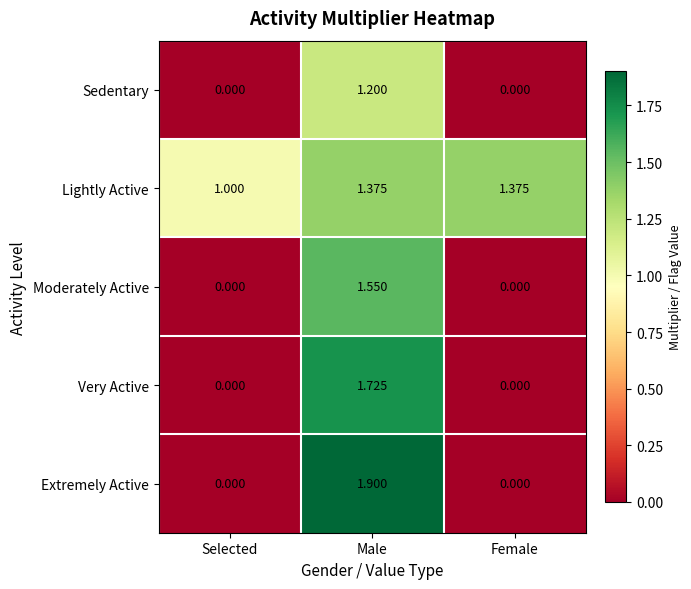

At which label does Sedentary reach its peak?

Male